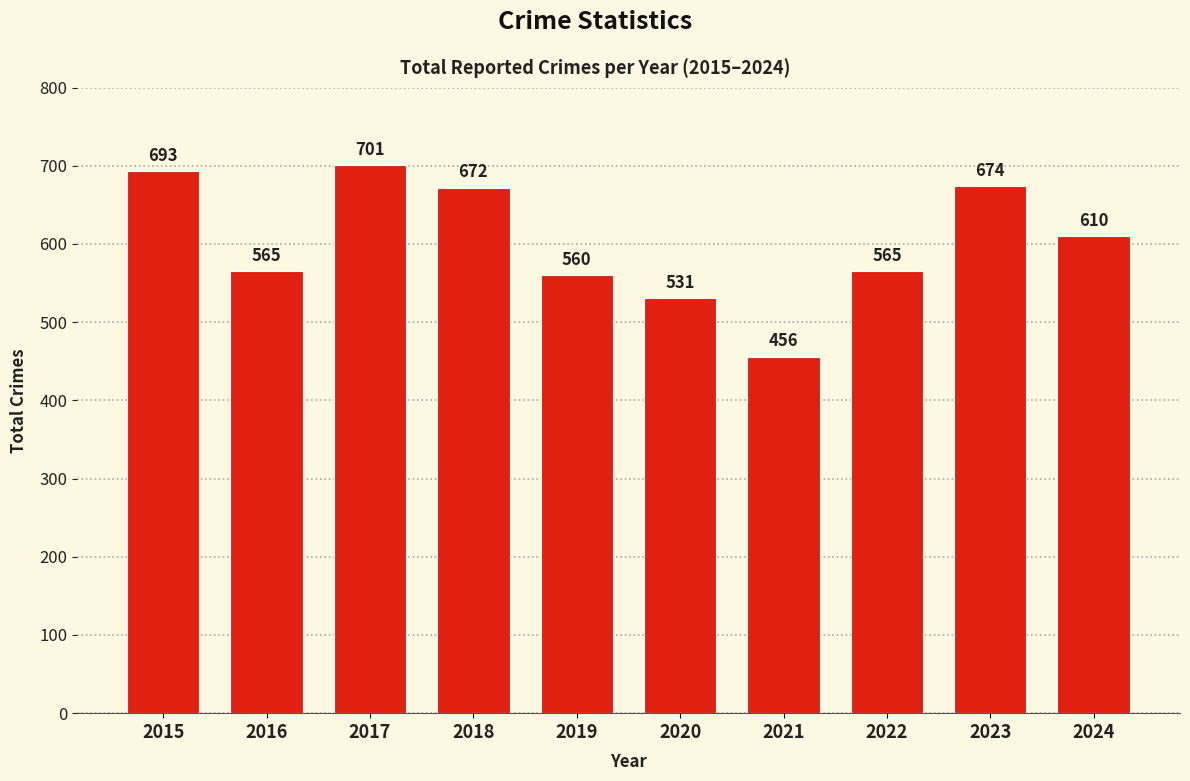

What is the value of the 3rd bar from the left?

701